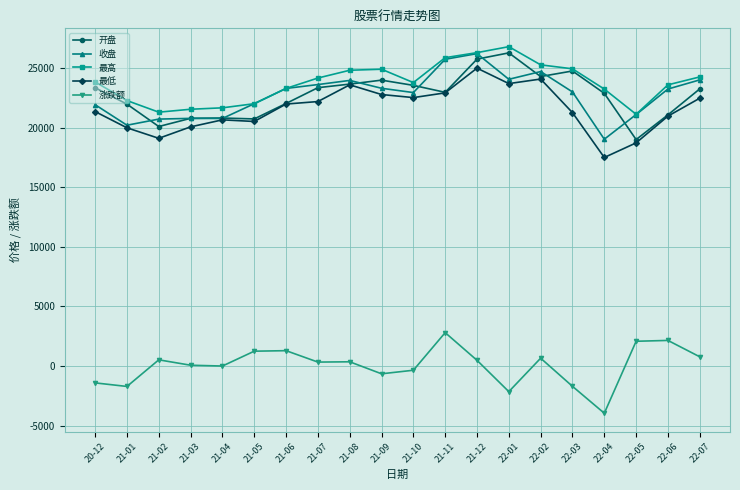

Is the value of 最低 at 21-08 greater than the value of 涨跌额 at 21-07?

Yes